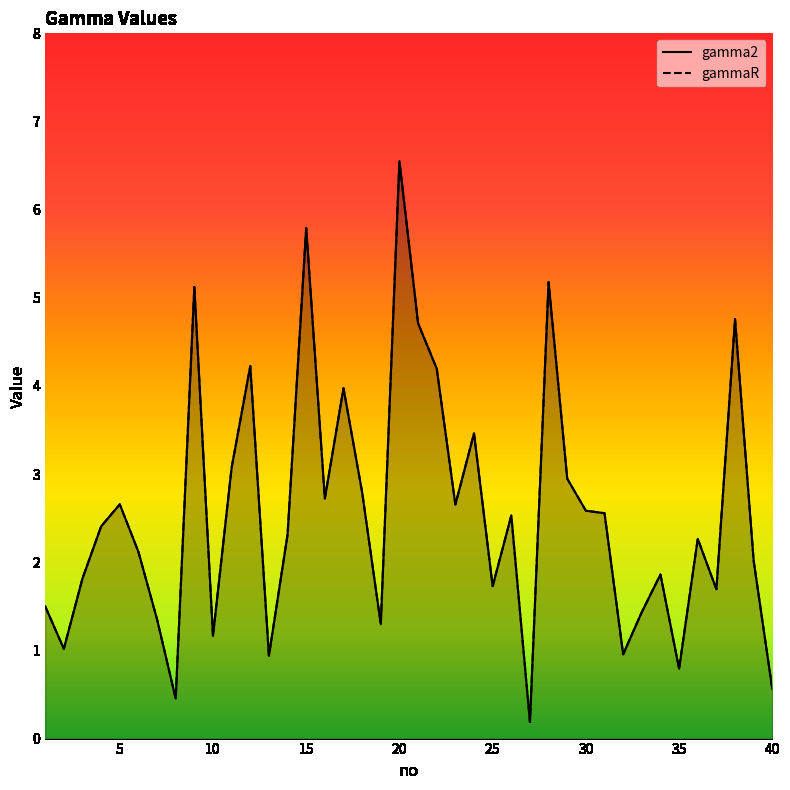

What is the value of the gammaR point at the 29th from the left?

2.9